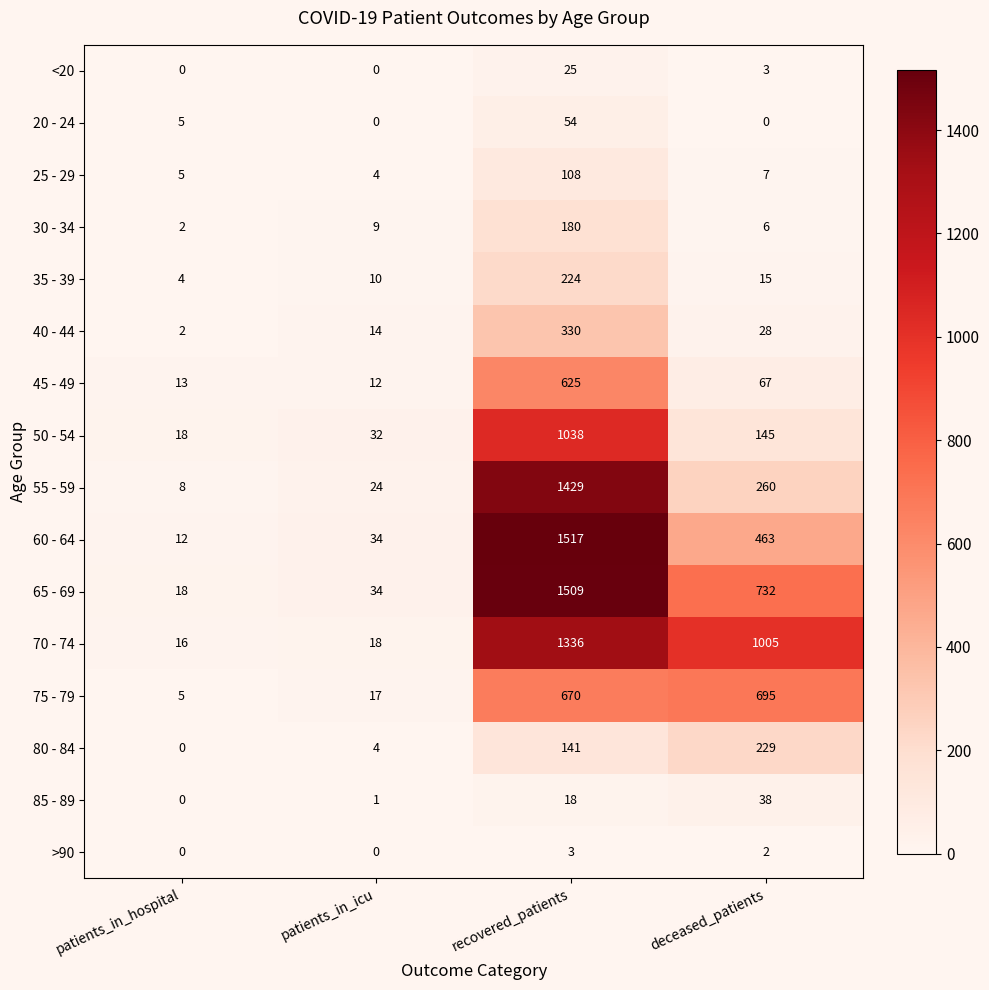

At which label does 45 - 49 first exceed 67?

recovered_patients